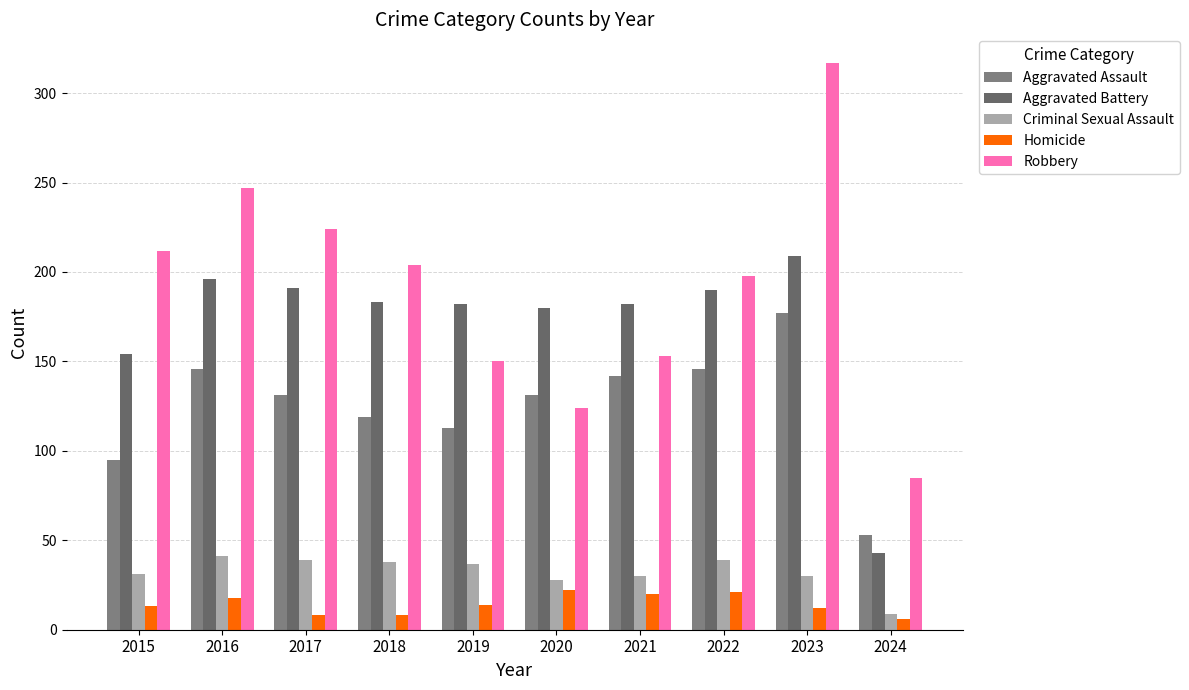

The Homicide series shows 8 at 2017. True or false?

True